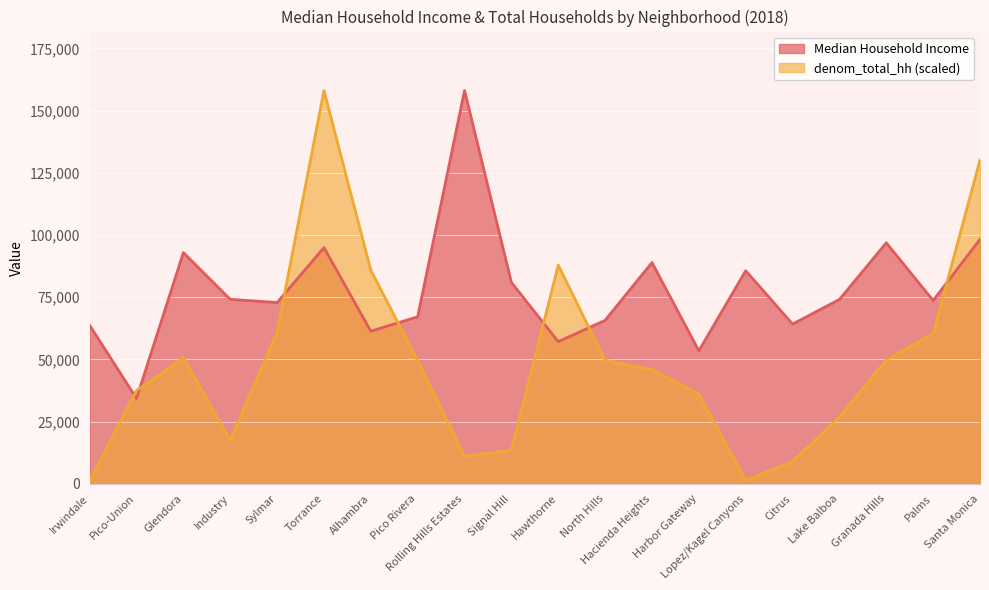

How many distinct data groups are displayed?

2